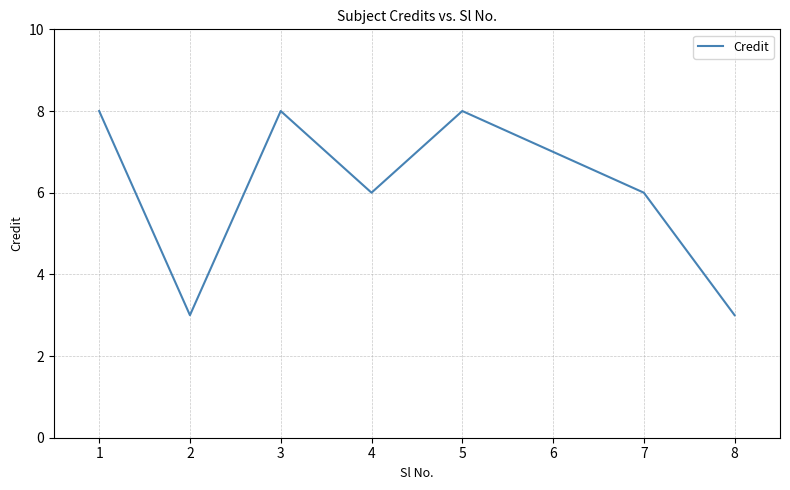

How many distinct data groups are displayed?

1